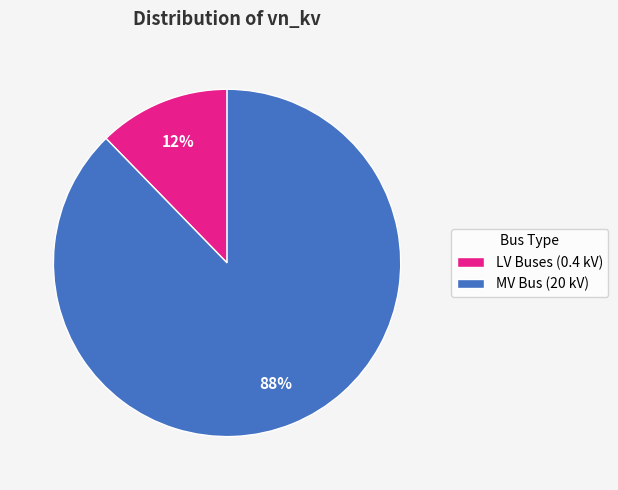

How many segments does this pie chart have?

2